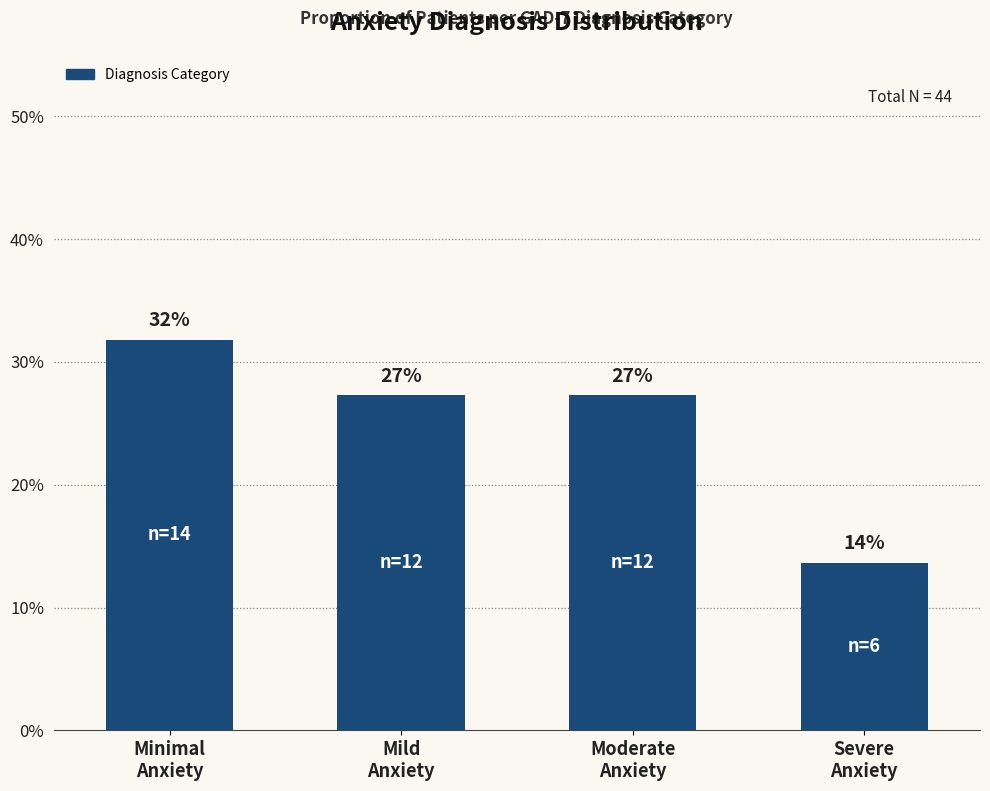

Reading left to right, list all the values displayed in this chart.

31.8	27.3	27.3	13.6